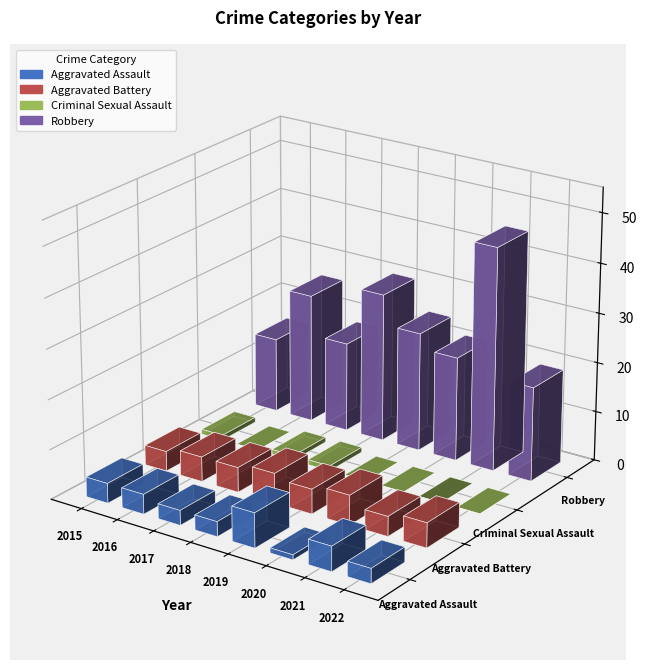

At which category is the sum across all series the highest?

2021